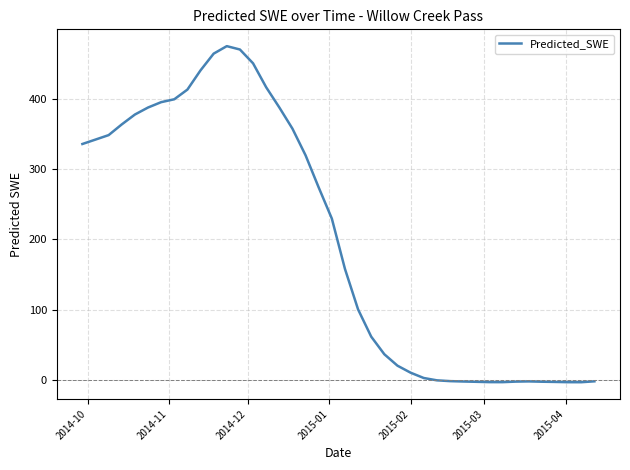

What is the greatest value displayed?

474.4